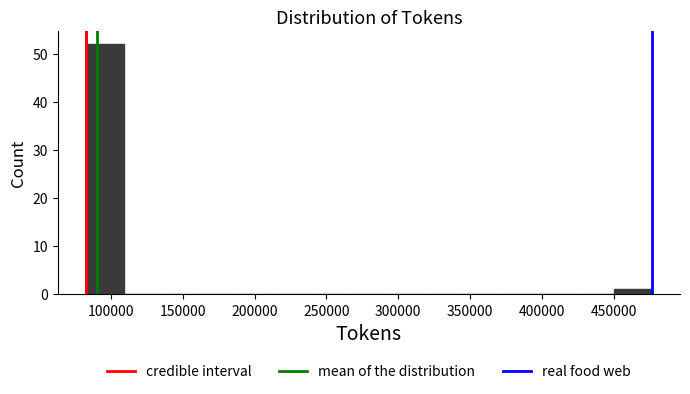

Reading left to right, list every bar in this chart as the range it spans on the x-axis followed by its height. Neither the bar edges nor the heights are printed on the chart, so give them approximately, as read against the axes.

80000 to 110000: 52
110000 to 135000: 0
135000 to 160000: 0
160000 to 190000: 0
190000 to 215000: 0
215000 to 240000: 0
240000 to 265000: 0
265000 to 295000: 0
295000 to 320000: 0
320000 to 345000: 0
345000 to 370000: 0
370000 to 400000: 0
400000 to 425000: 0
425000 to 450000: 0
450000 to 475000: 1